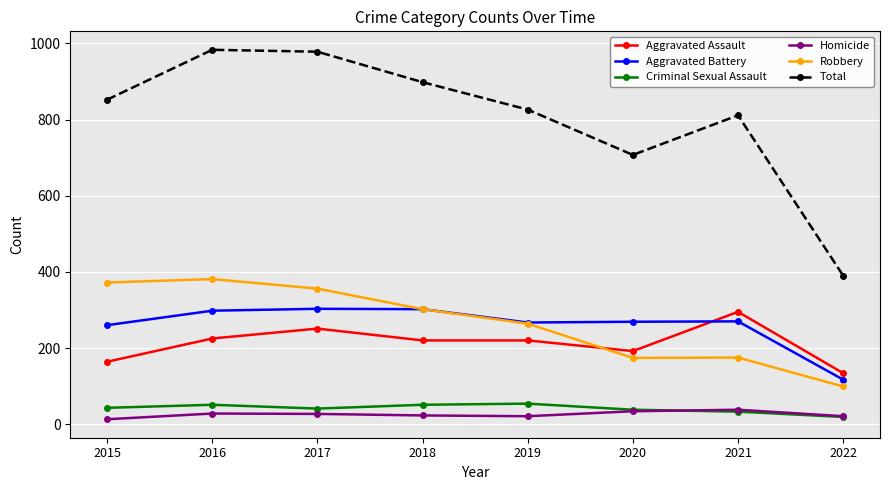

Where is Robbery nearest to the value 240?

2019